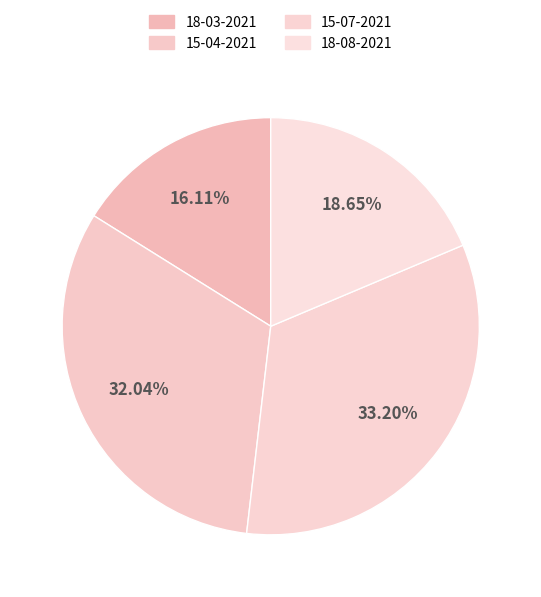

What is the change in value from 18-03-2021 to 18-08-2021?

+1690